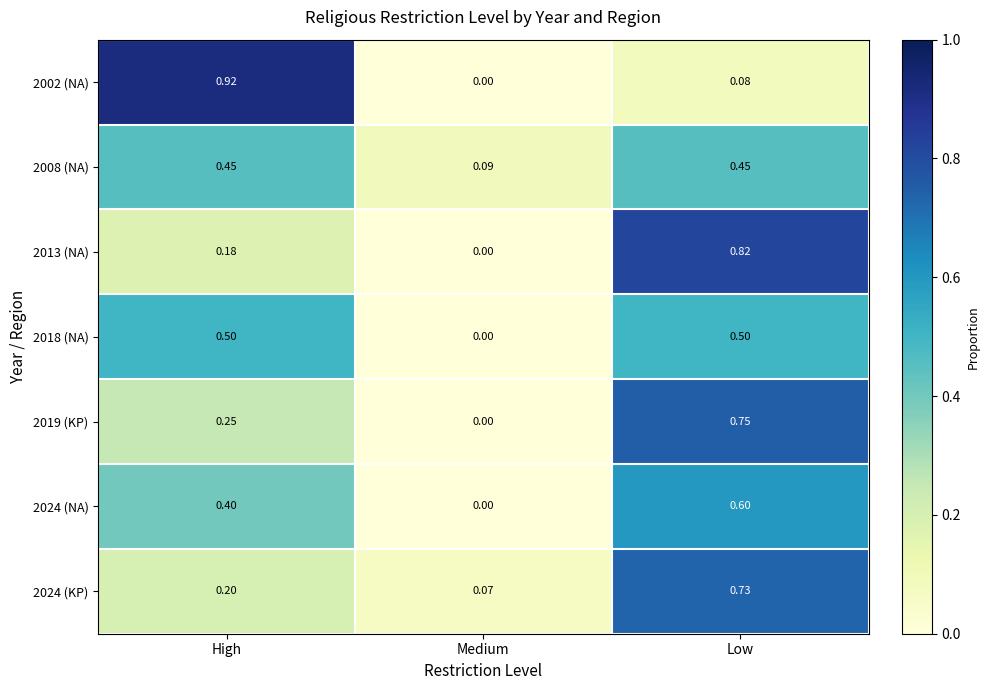

List the labels in order of 2024 (KP) value, largest first.

Low, High, Medium